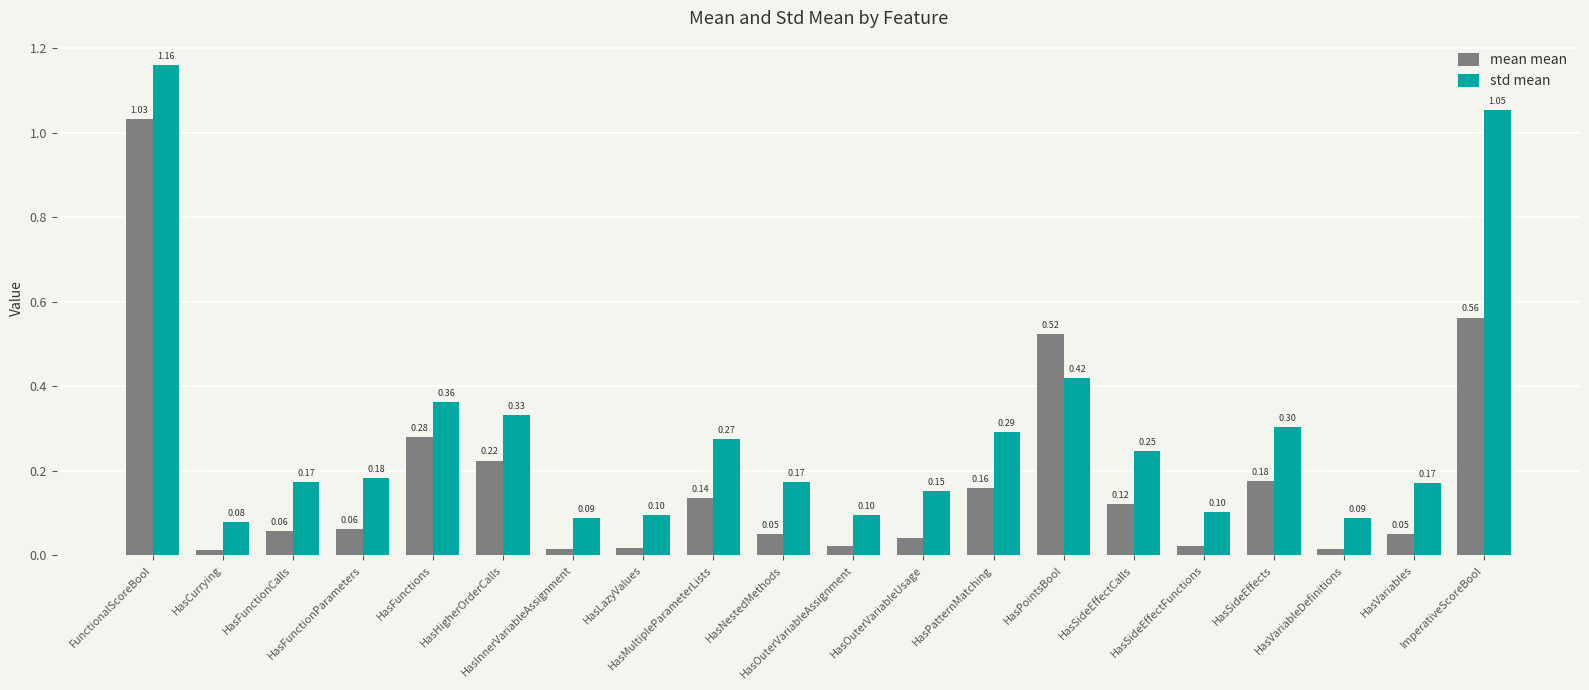

At how many categories does at least one series exceed 0?

20